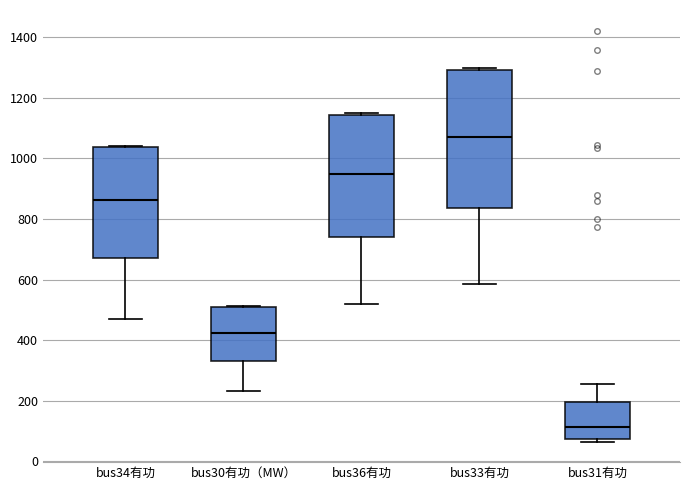

Which box has the lowest median line?

bus31有功